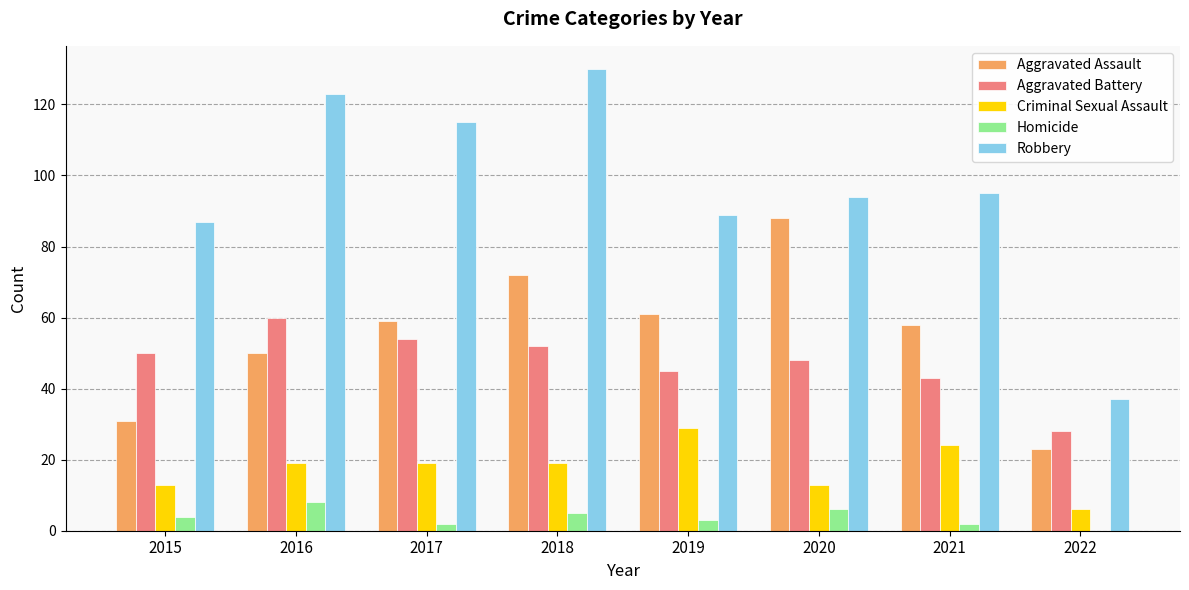

At which category is the sum across all series the highest?

2018